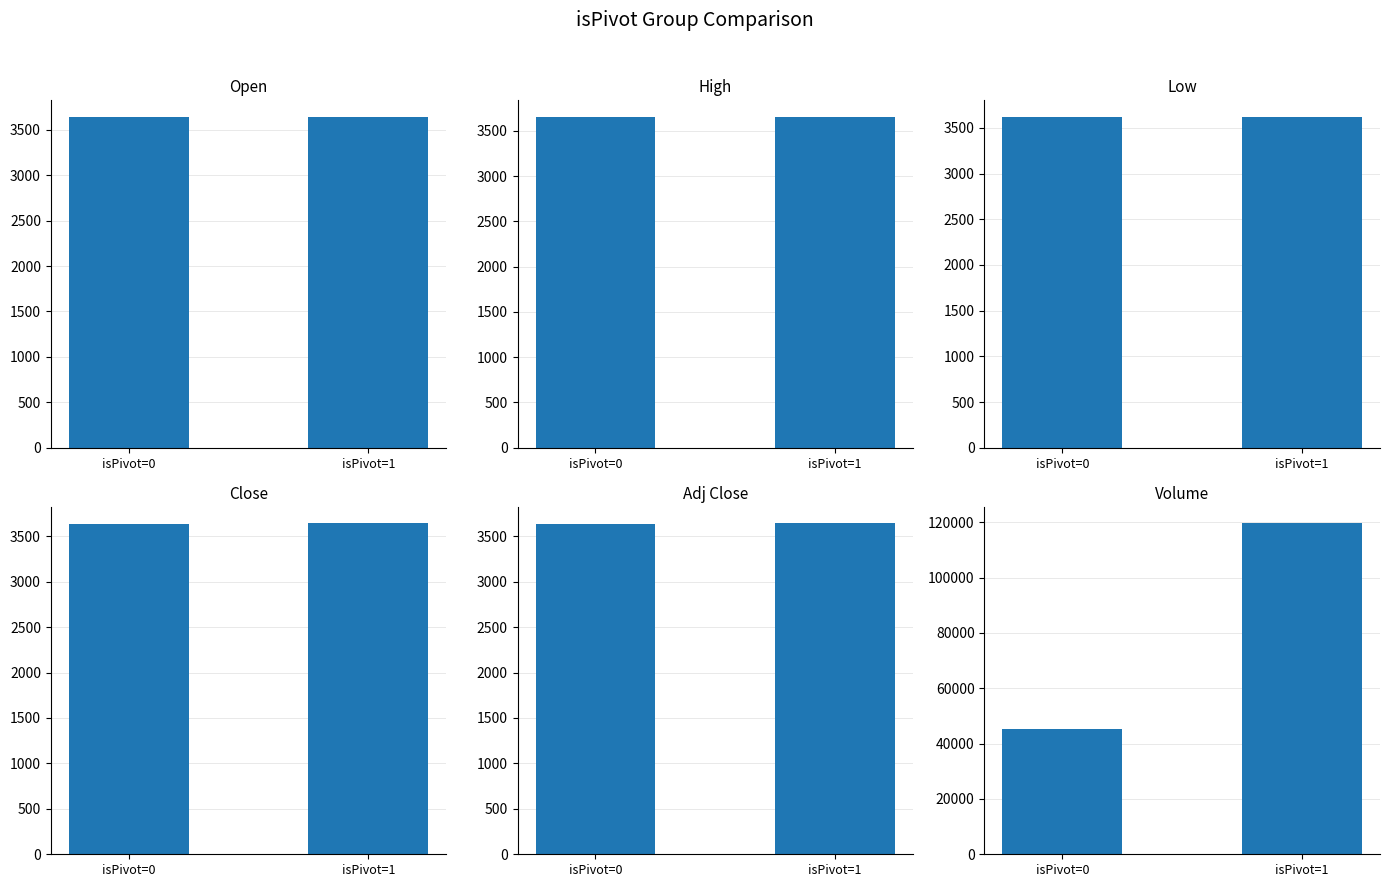

Which series changed the most between isPivot=0 and isPivot=1?

Volume